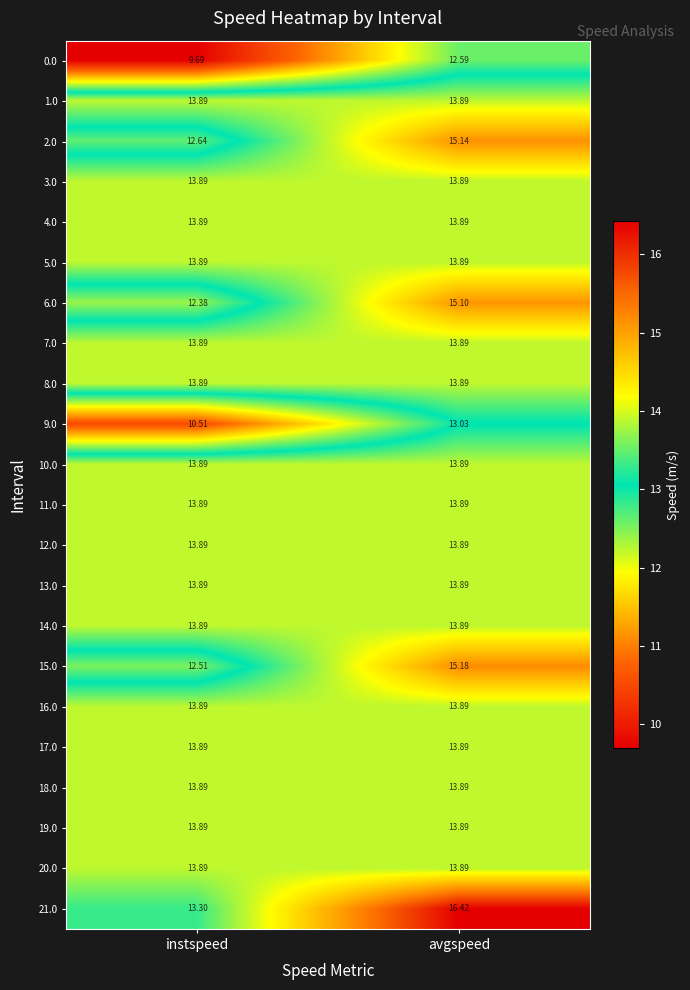

At which category does the chart reach its peak across all series?

avgspeed